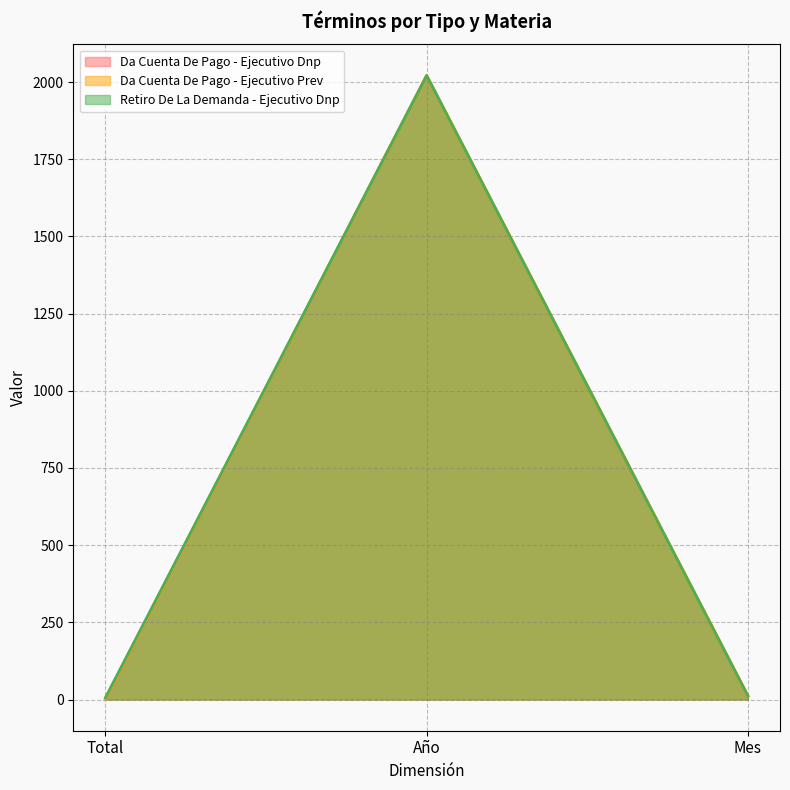

List the series in order of their peak value, lowest first.

Da Cuenta De Pago - Ejecutivo Dnp, Da Cuenta De Pago - Ejecutivo Prev, Retiro De La Demanda - Ejecutivo Dnp